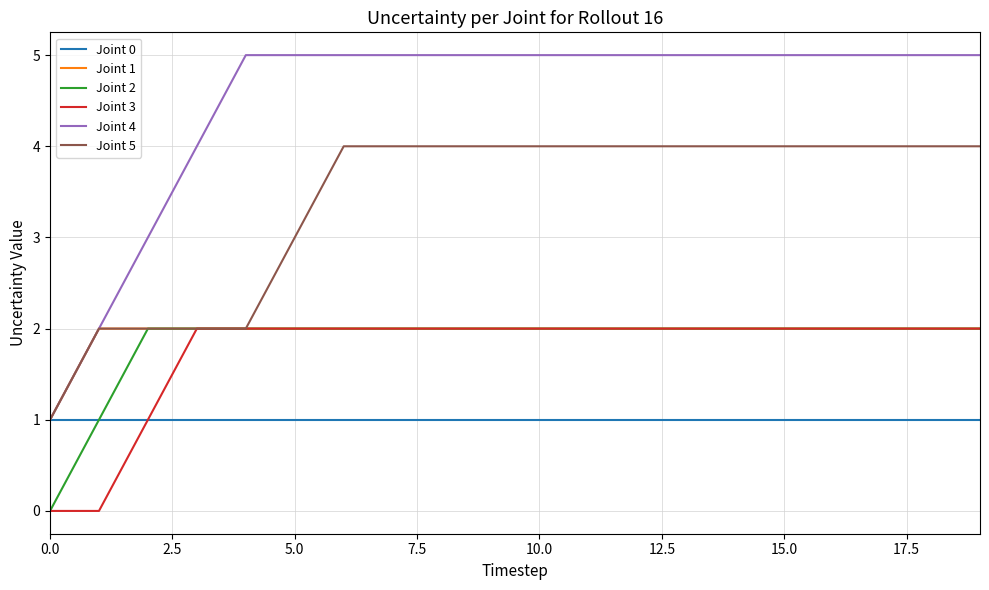

Which series has the widest spread of values?

Joint 4